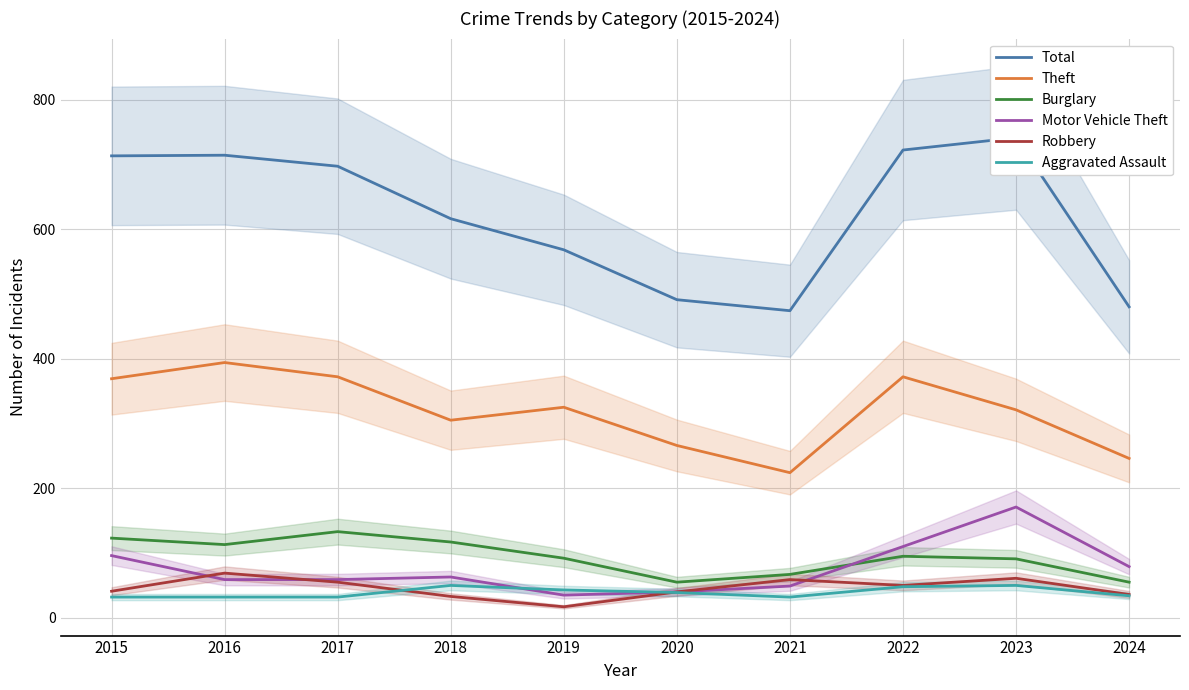

Which label corresponds to the smallest value in the chart?

2019